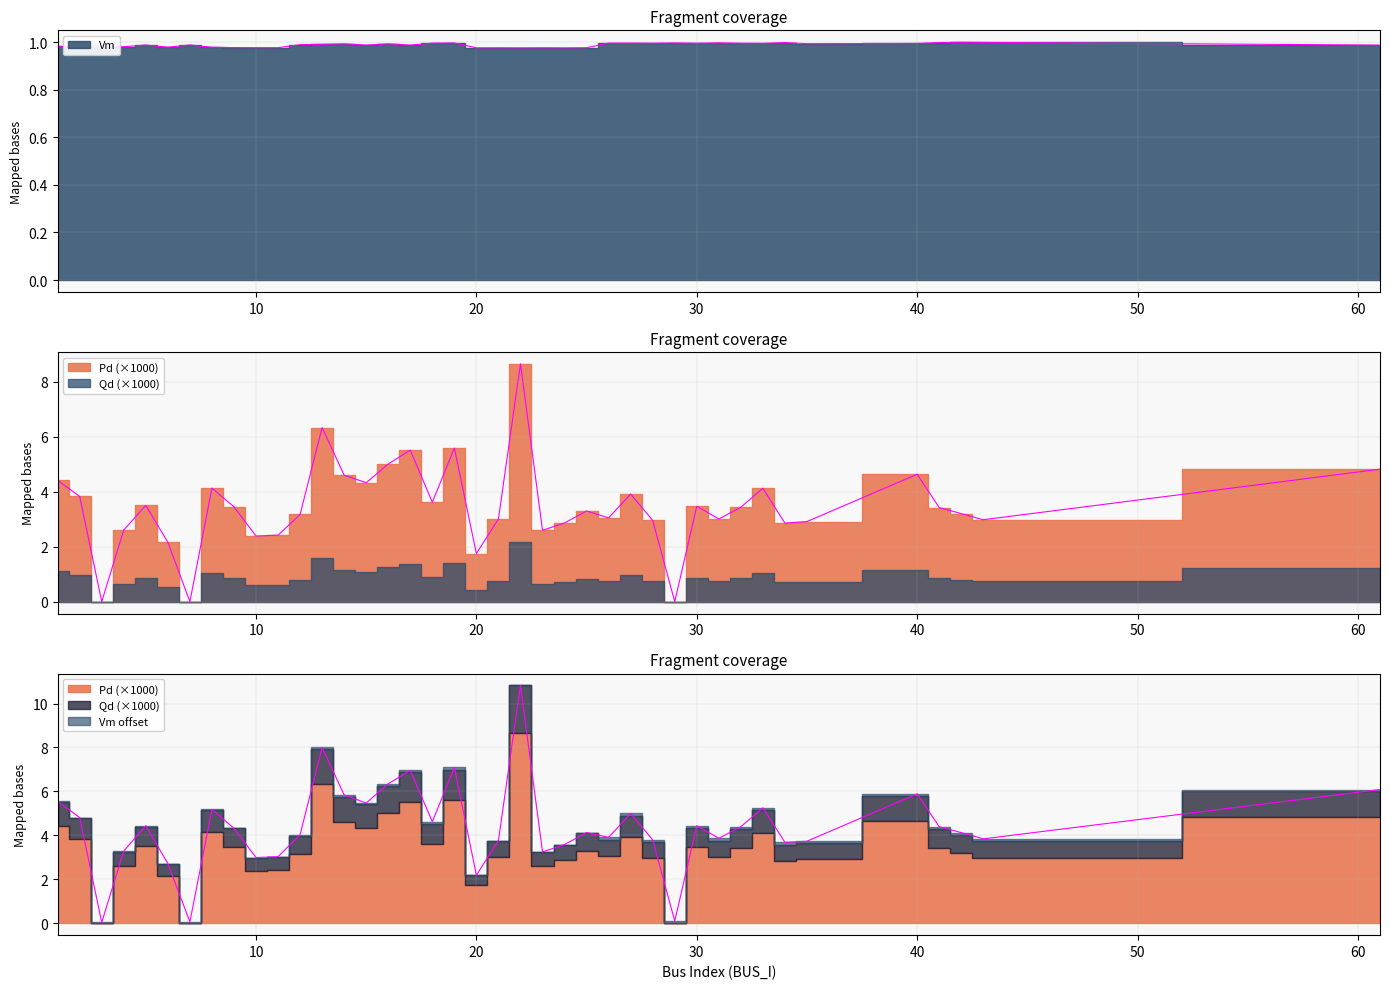

True or false: Pd has a value of 1.8 at 26.

False